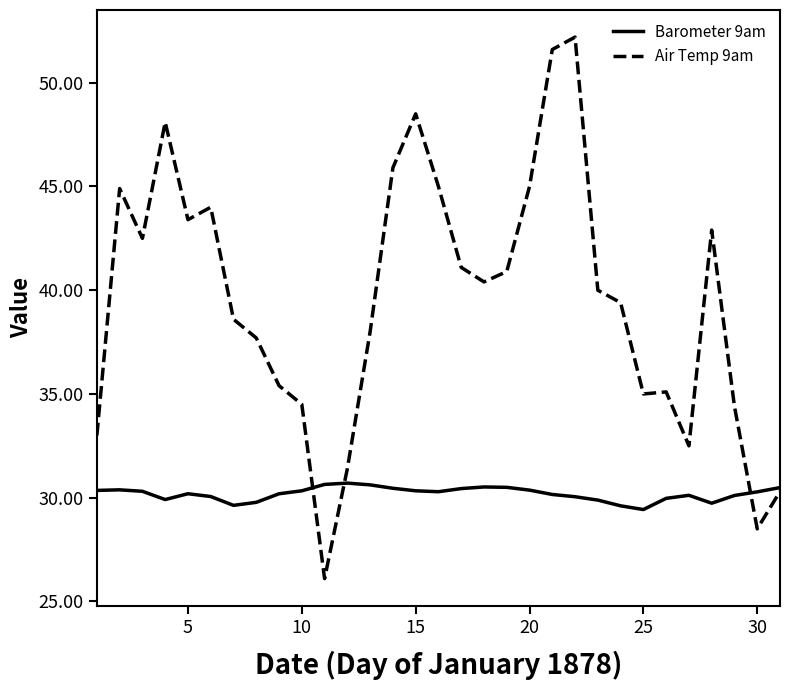

Which series has the largest total across all categories?

Air Temp 9am